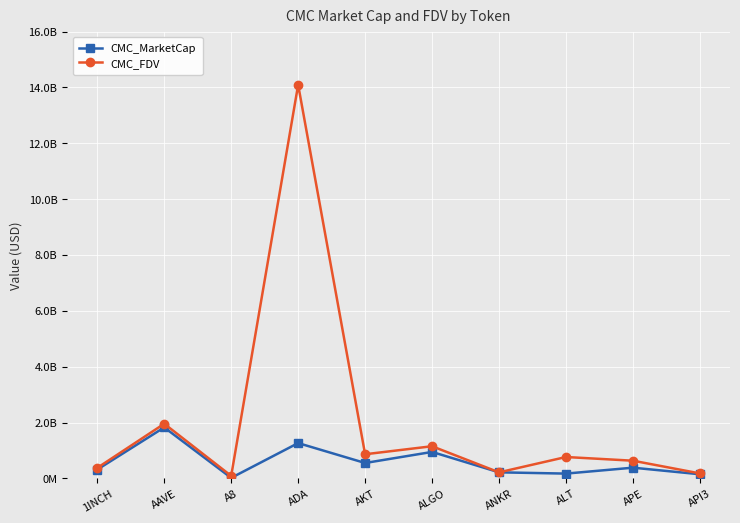

Does the chart have visible grid lines?

Yes